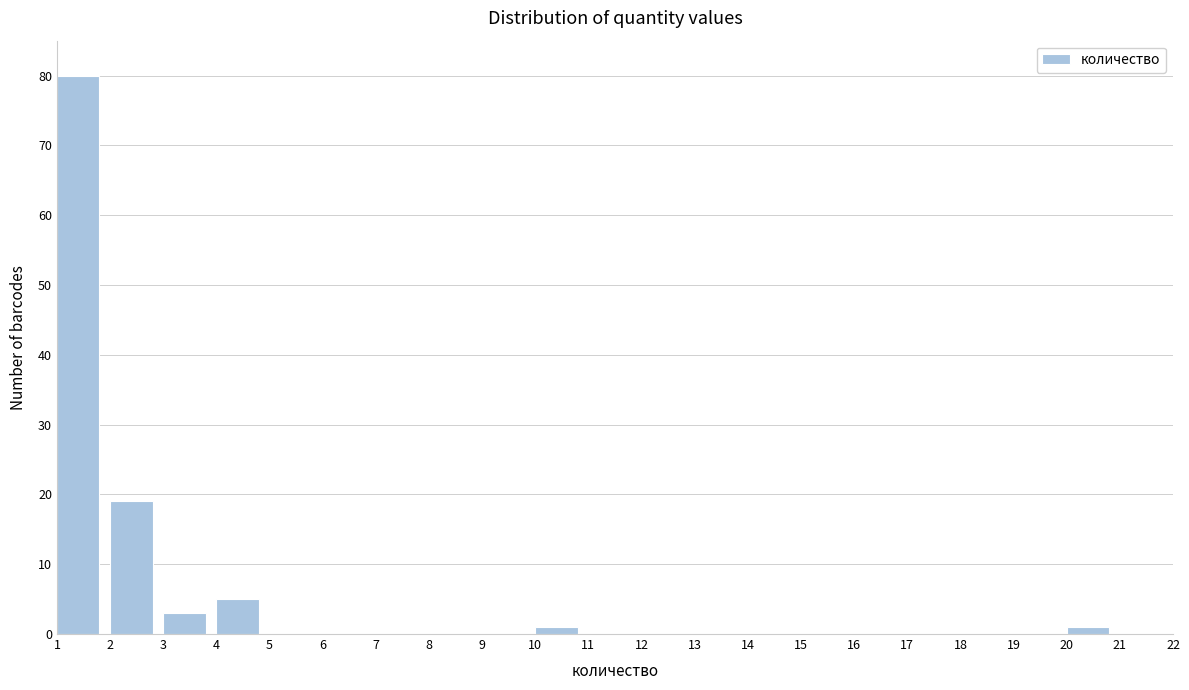

Reading left to right, list every bar in this chart as the range it spans on the x-axis followed by its height. The values are not printed on the chart, so give them approximately, as read against the axis.

1 to 2: 80
2 to 3: 19
3 to 4: 3
4 to 5: 5
5 to 6: 0
6 to 7: 0
7 to 8: 0
8 to 9: 0
9 to 10: 0
10 to 11: 1
11 to 12: 0
12 to 13: 0
13 to 14: 0
14 to 15: 0
15 to 16: 0
16 to 17: 0
17 to 18: 0
18 to 19: 0
19 to 20: 0
20 to 21: 1
21 to 22: 0